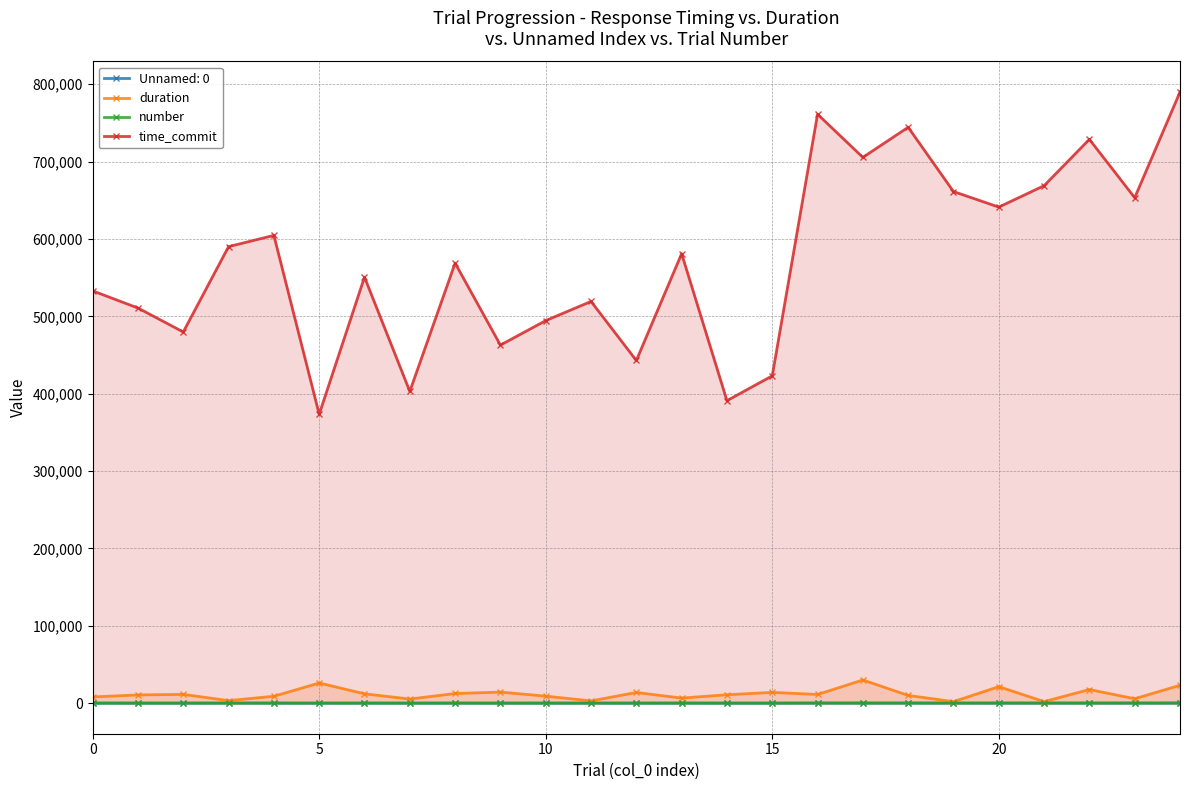

Between 21 and 22, which series saw the biggest shift?

time_commit